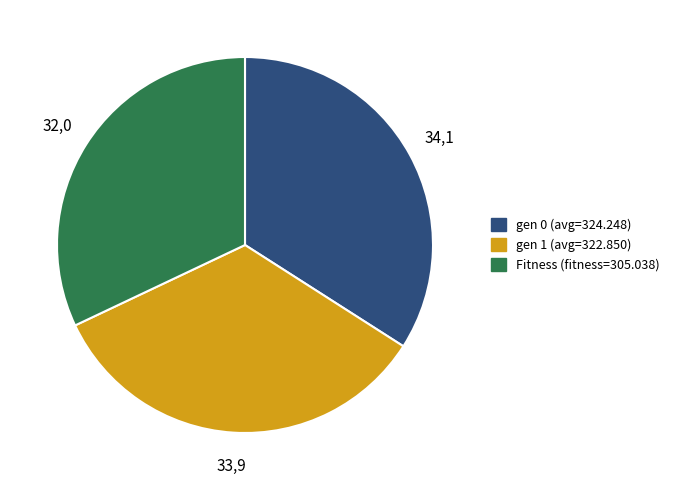

Is the sum of Fitness and gen 1 greater than half?

Yes